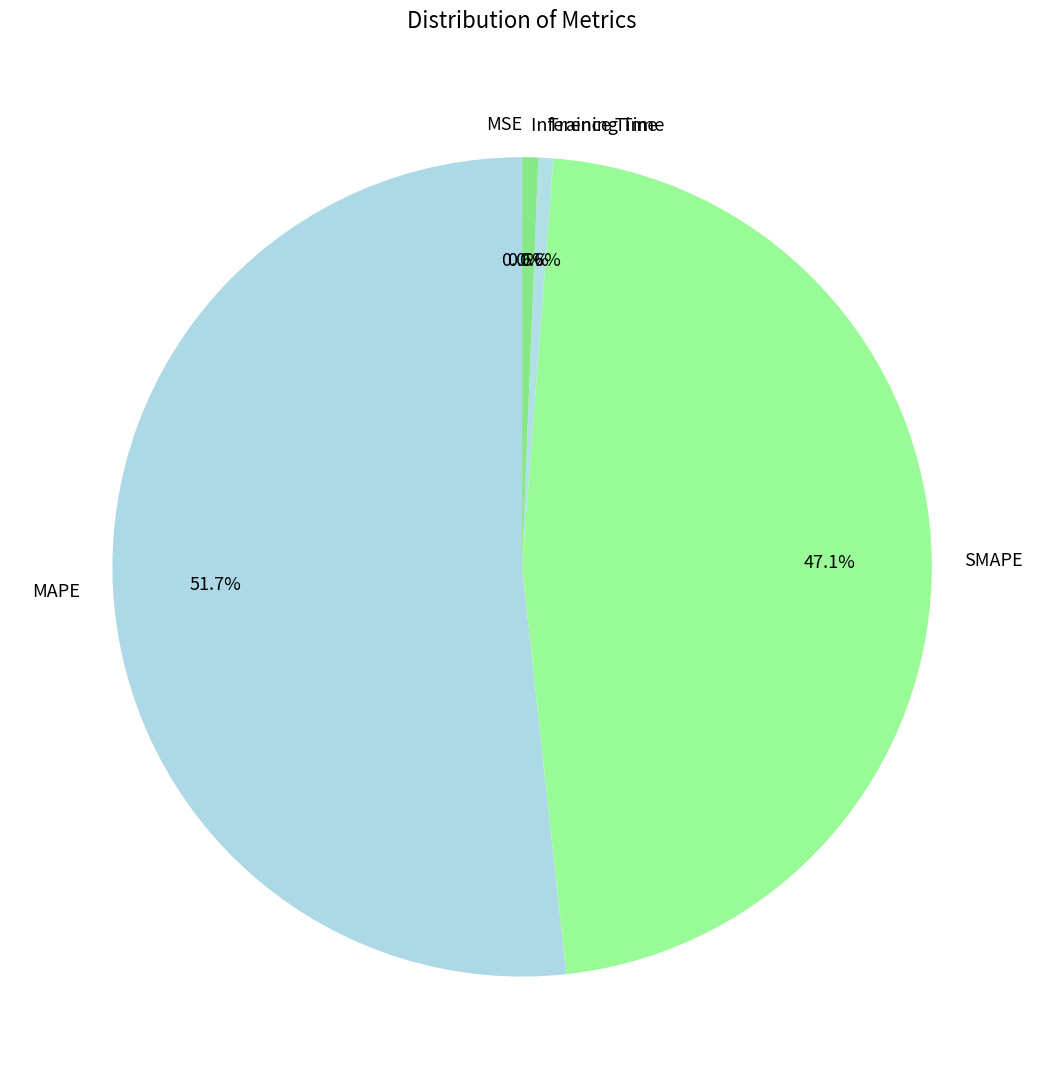

Which slice is the largest?

MAPE